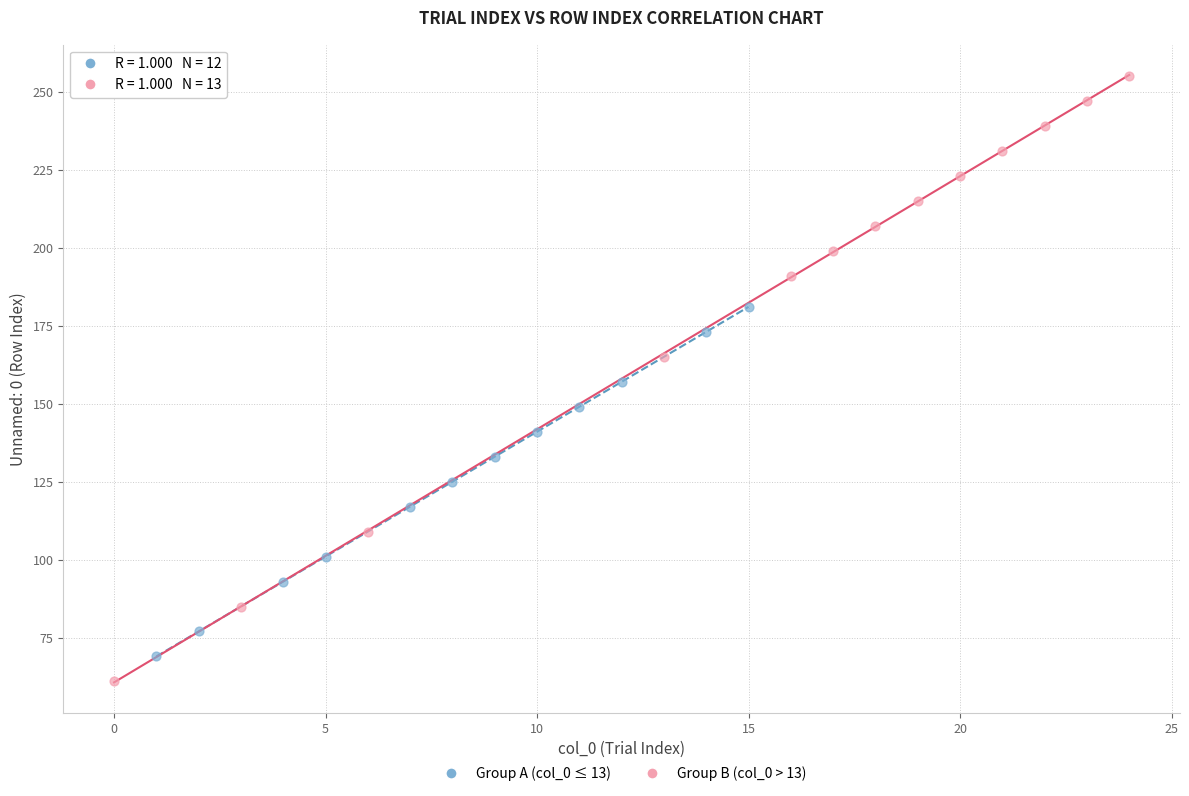

Which series contains the lowest Y value?

Group B (col_0 > 13)